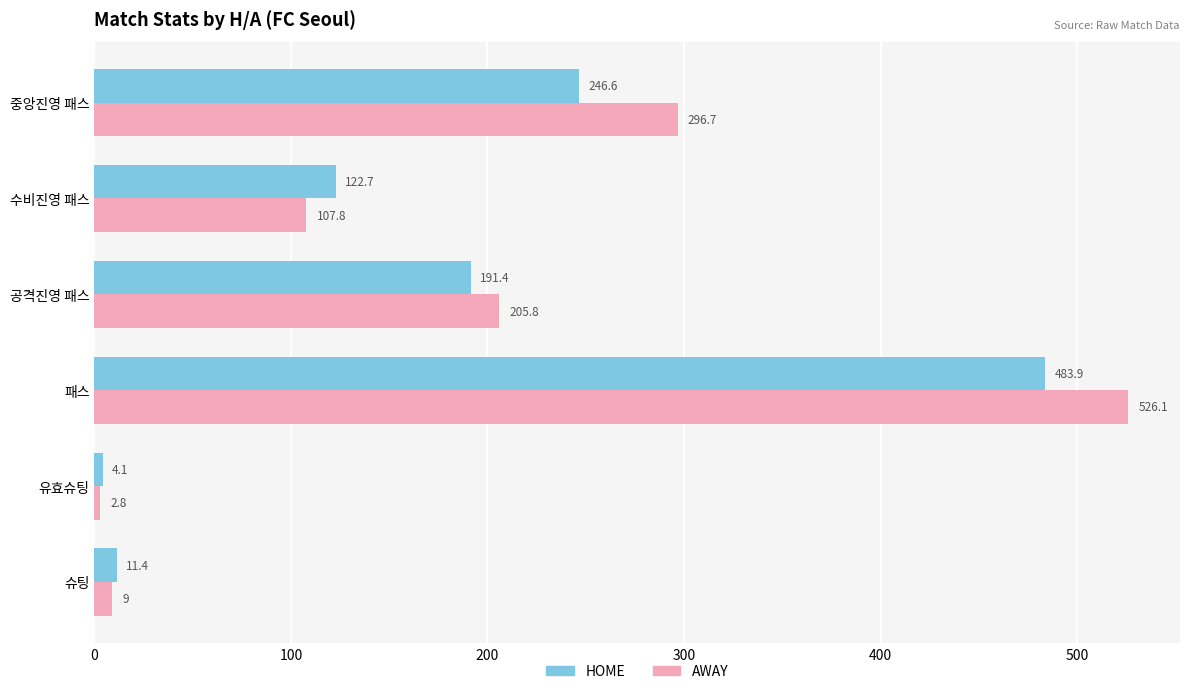

How many data points in HOME are less than 191?

3